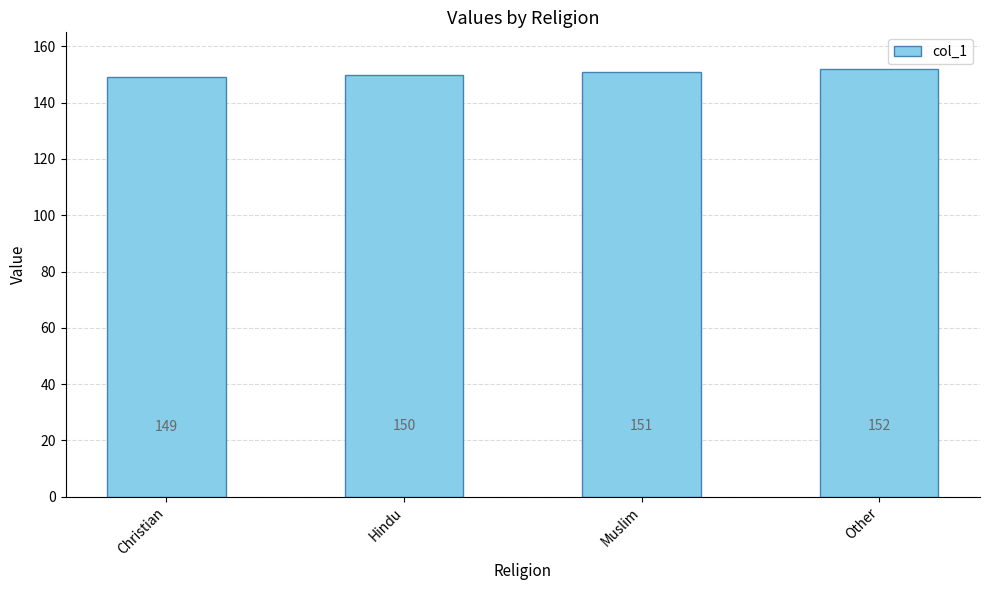

The value at Christian is 30. True or false?

False